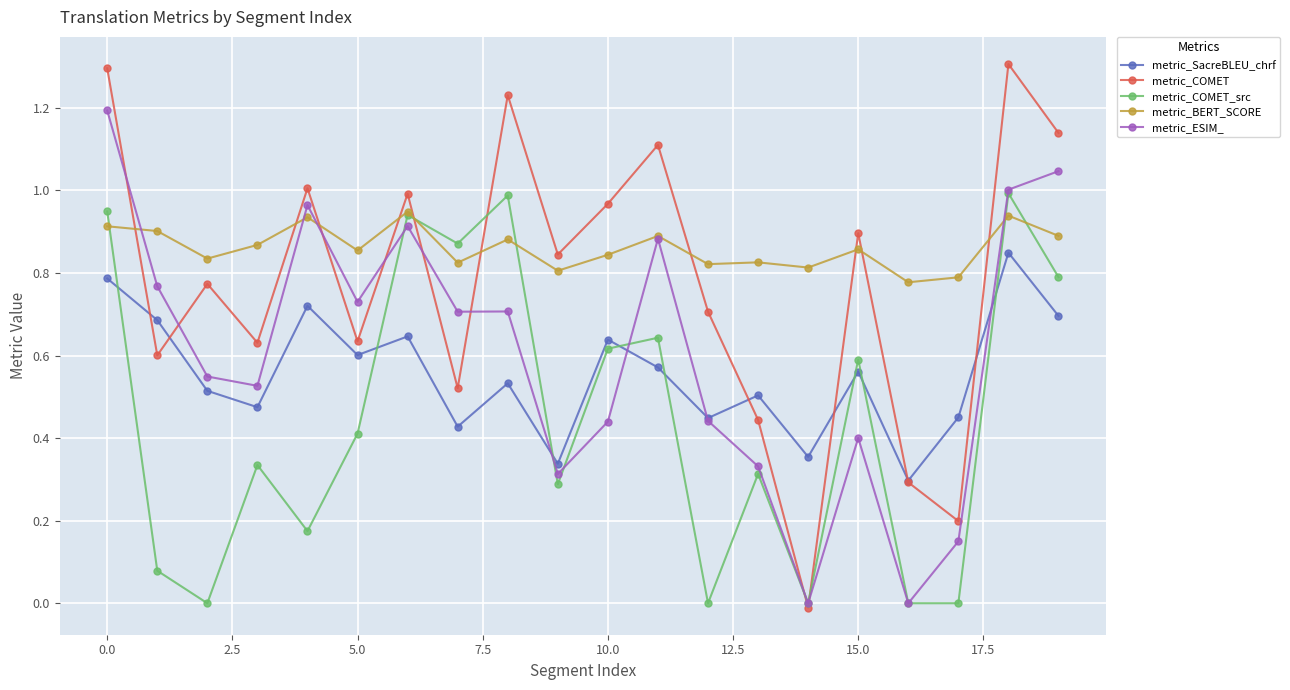

How many interior local valleys does the metric_COMET series have?

7